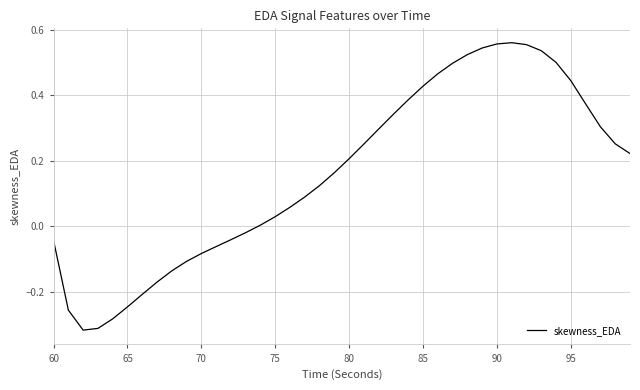

What is the difference between the maximum and minimum values?

0.9